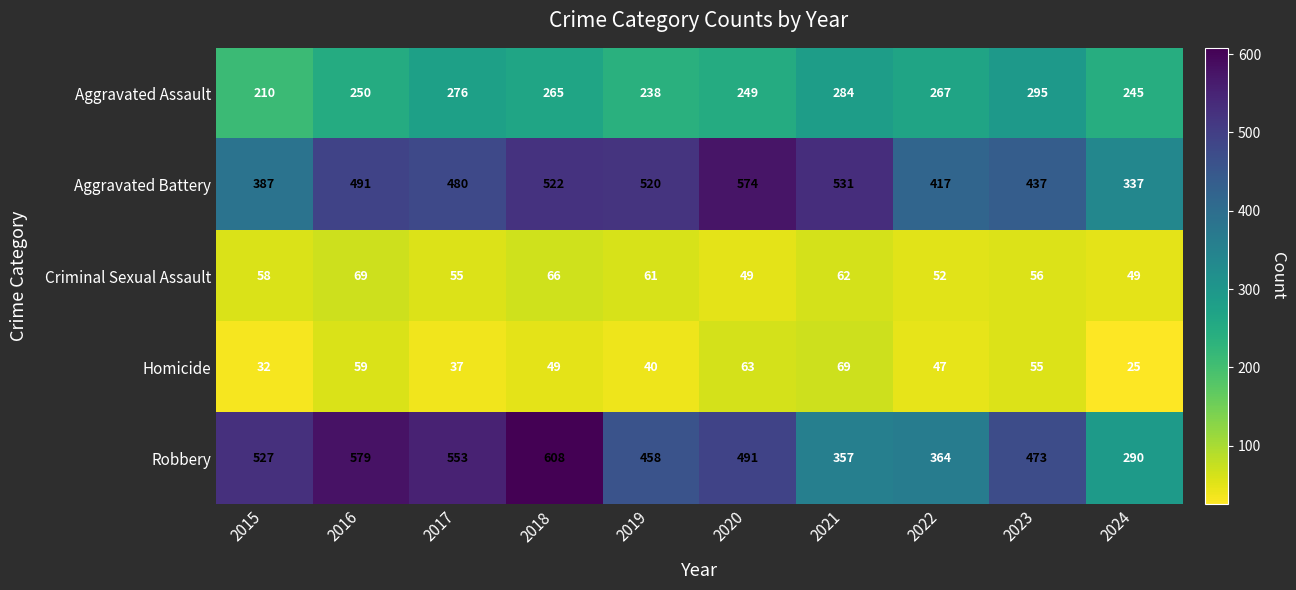

At which label does Robbery reach its peak?

2018